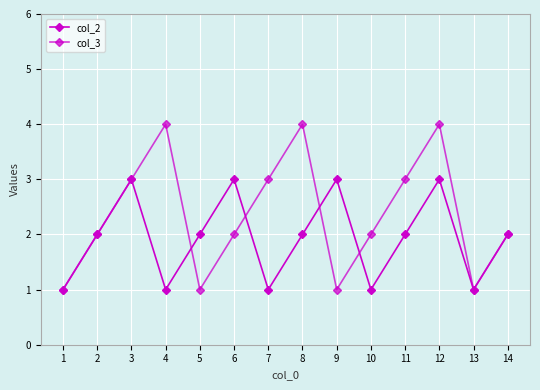

Count the number of categories in the chart.

14